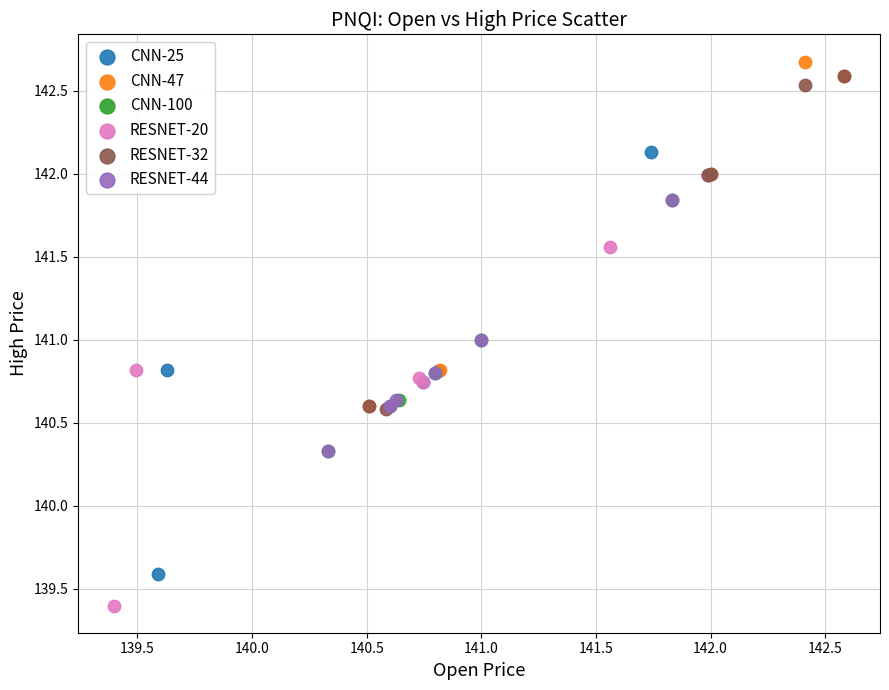

Which series has the largest Y range (max minus min)?

RESNET-20